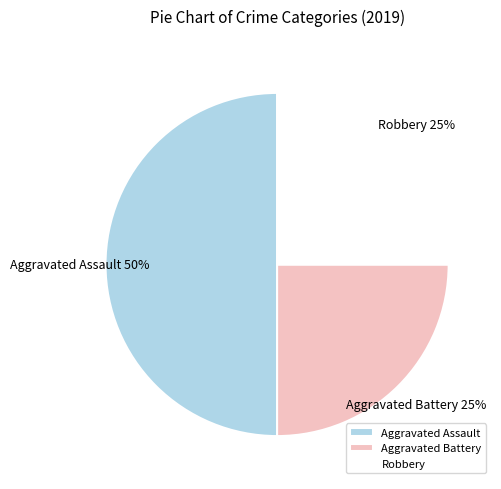

To the nearest percent, what portion does Aggravated Battery represent?

25%